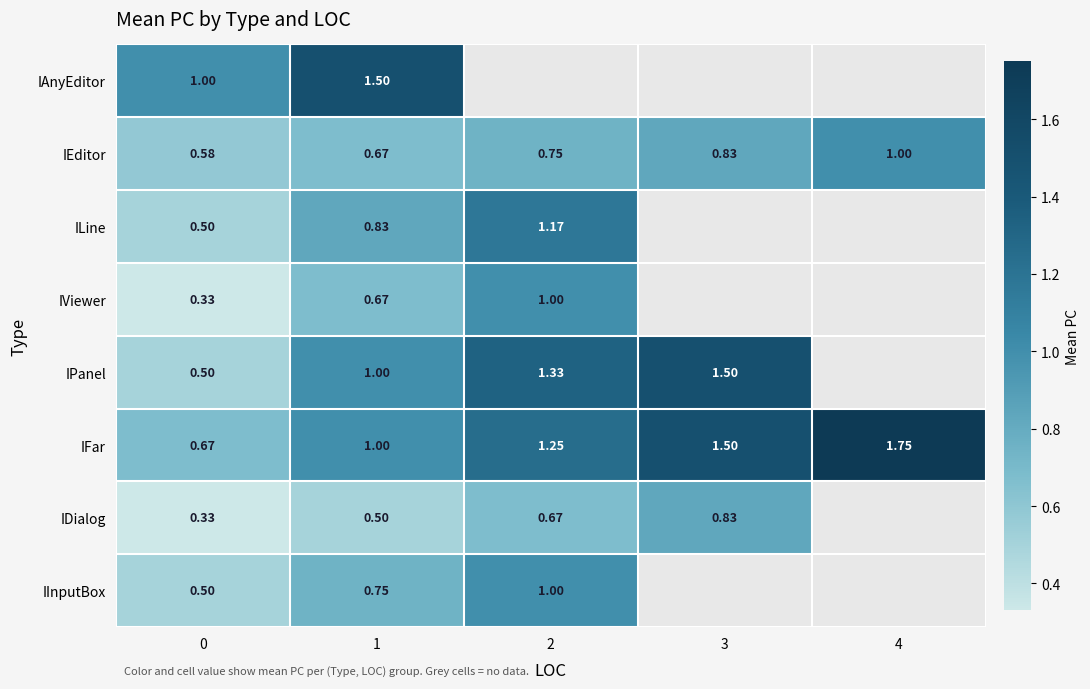

Is the value of IPanel at 3 greater than the value of IFar at 0?

Yes